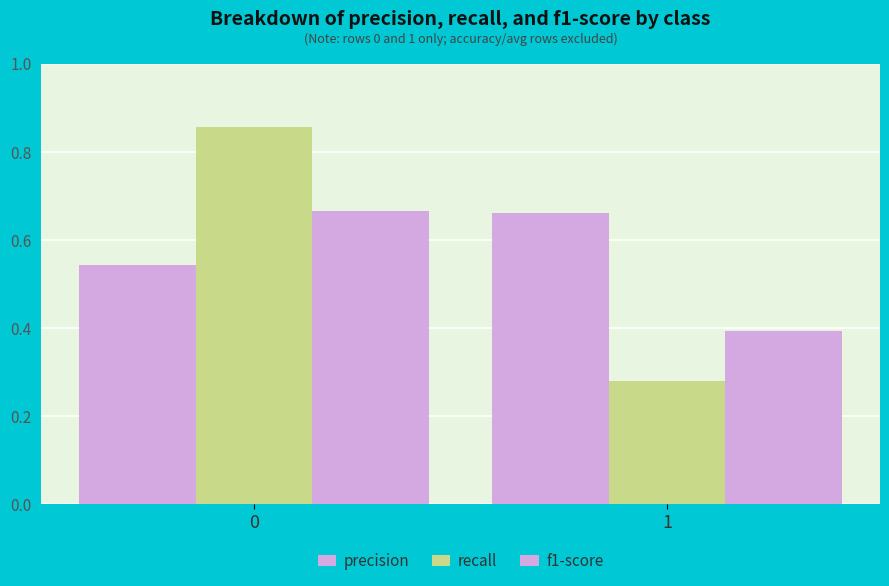

Does the chart contain any negative values?

No